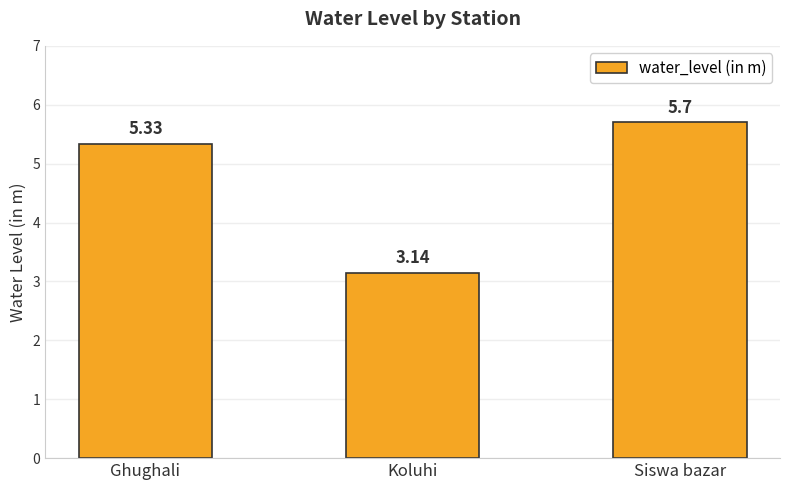

Are the bars horizontal?

No